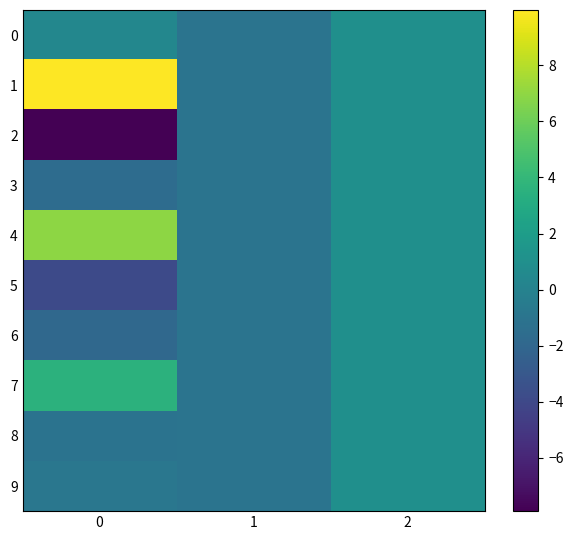

What is the total value across all series at 1?

-10.0